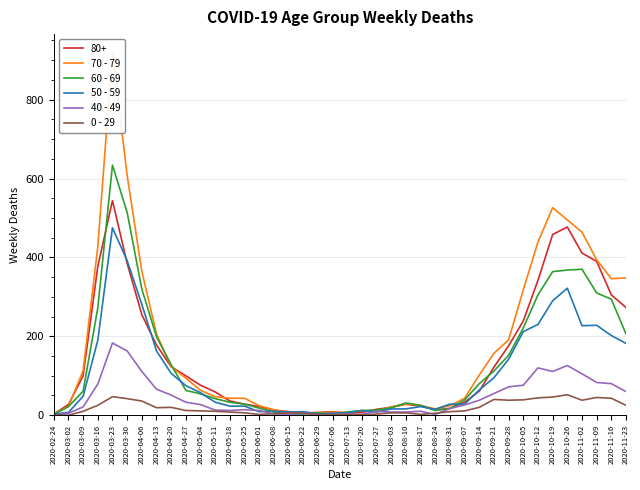

What is the average value of the 0 - 29 series?

19